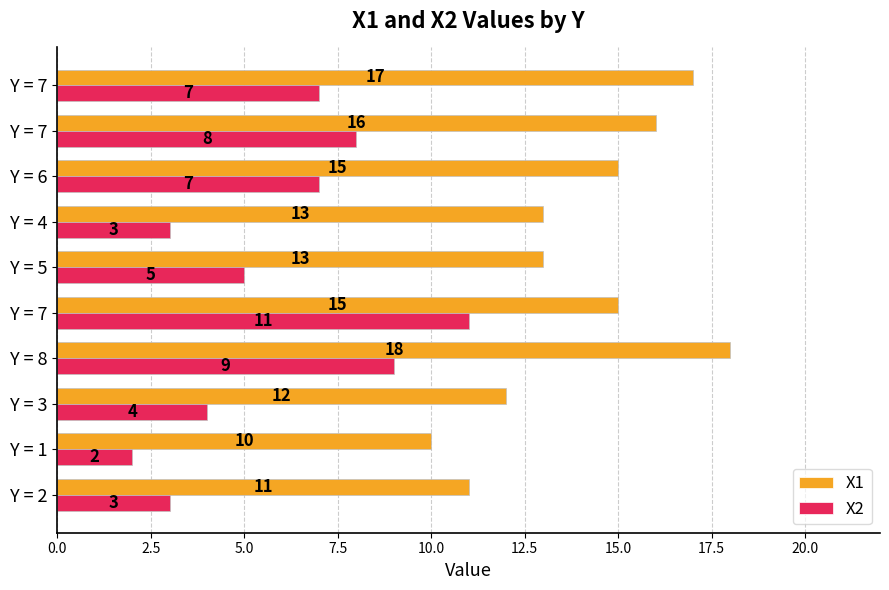

What is the maximum value shown in the chart?

18